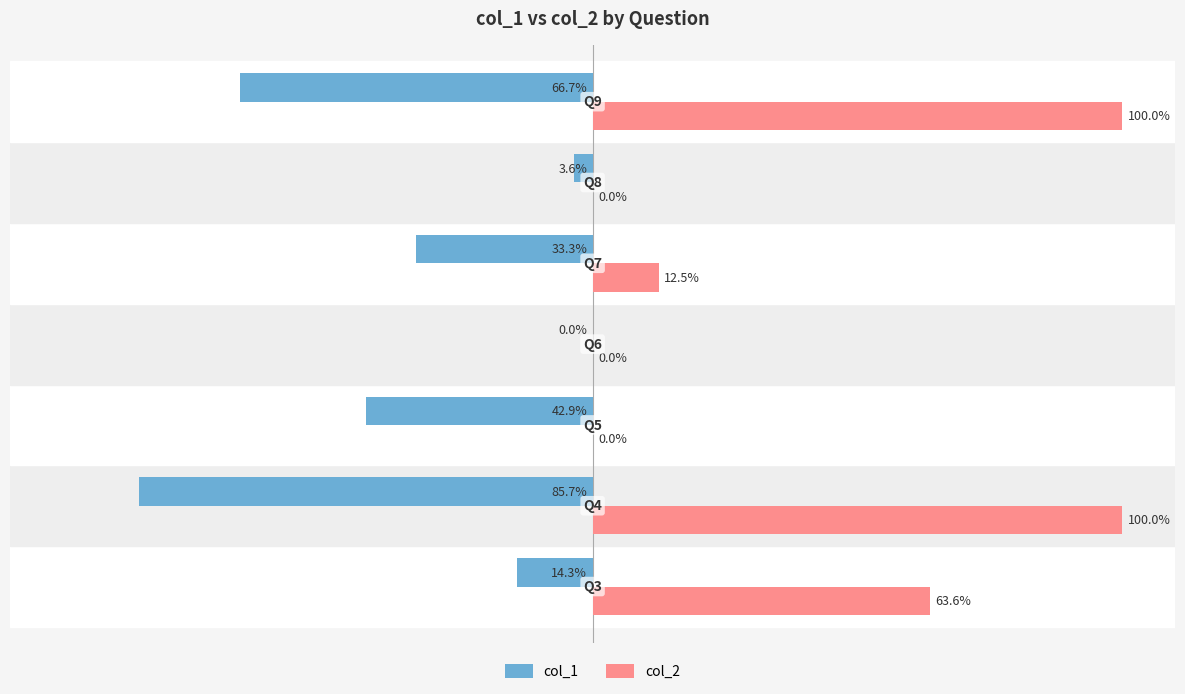

What are all the series names shown in the legend?

col_1, col_2